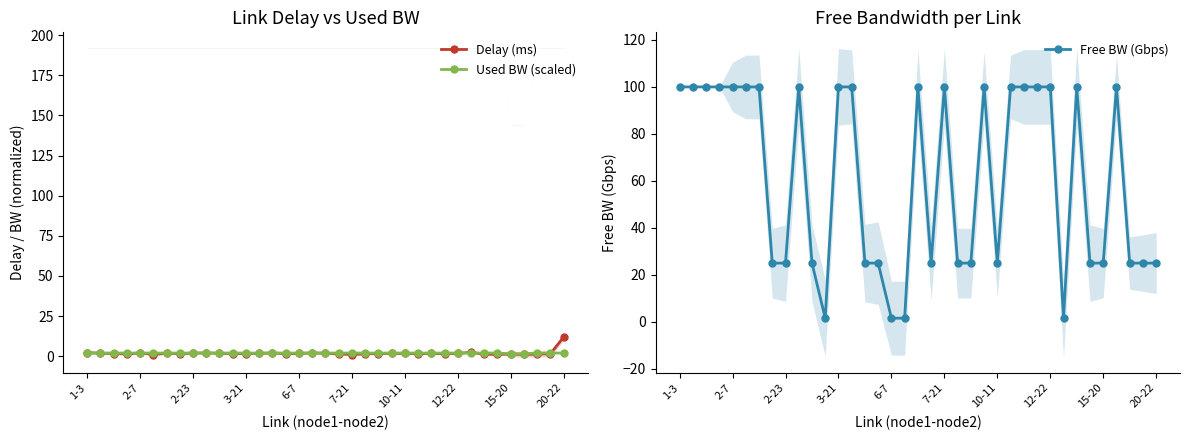

In Free BW (Gbps), how many points are higher than both neighbors (excluding endpoints)?

6